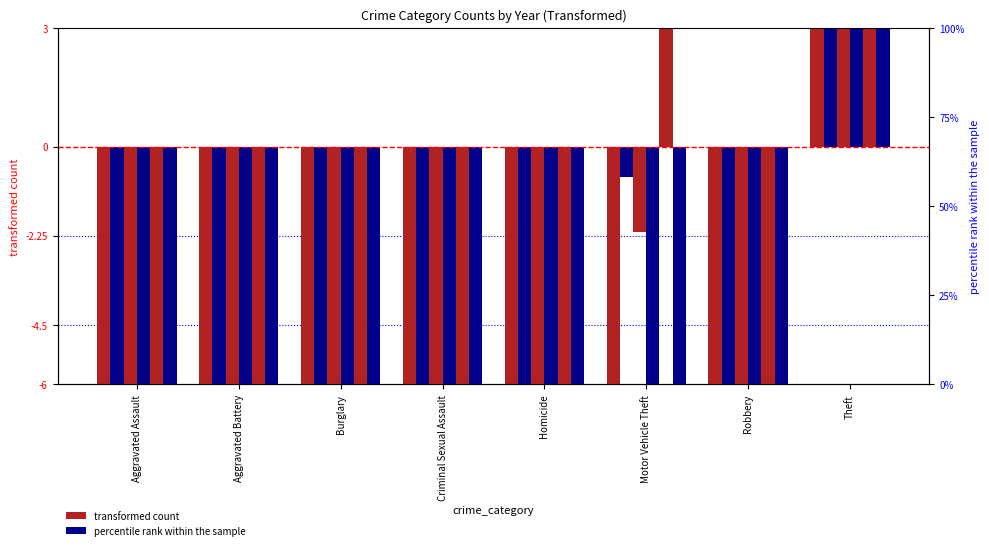

How many data points does each series have?

8